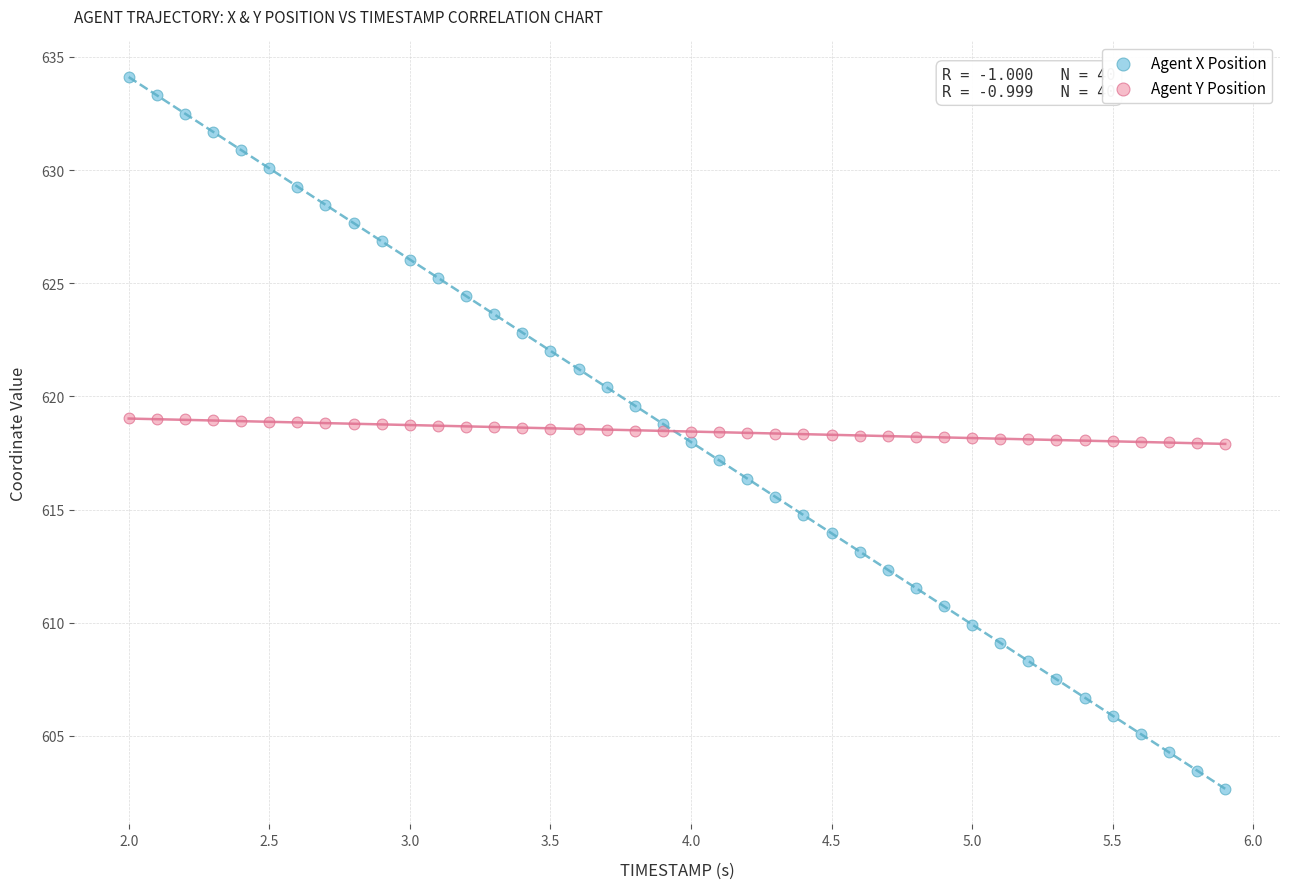

Which series has the largest Y range (max minus min)?

Agent X Position